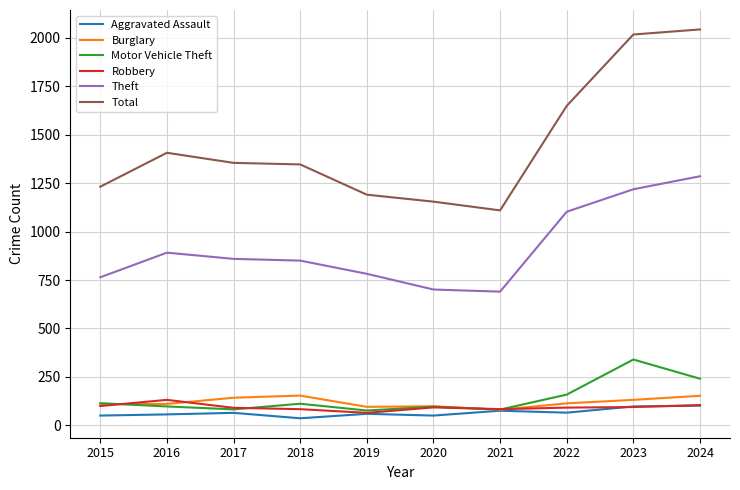

What is the sum of all Aggravated Assault values?

663